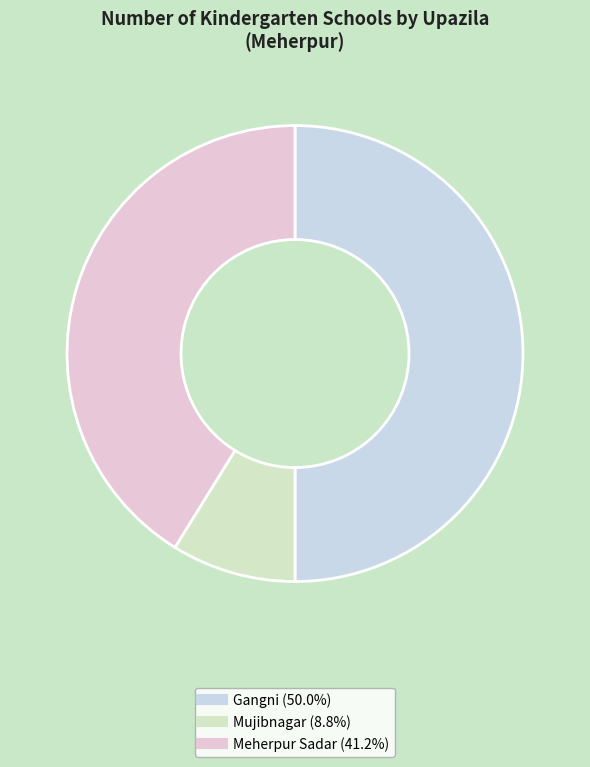

True or false: Mujibnagar accounts for 1% of the total.

False